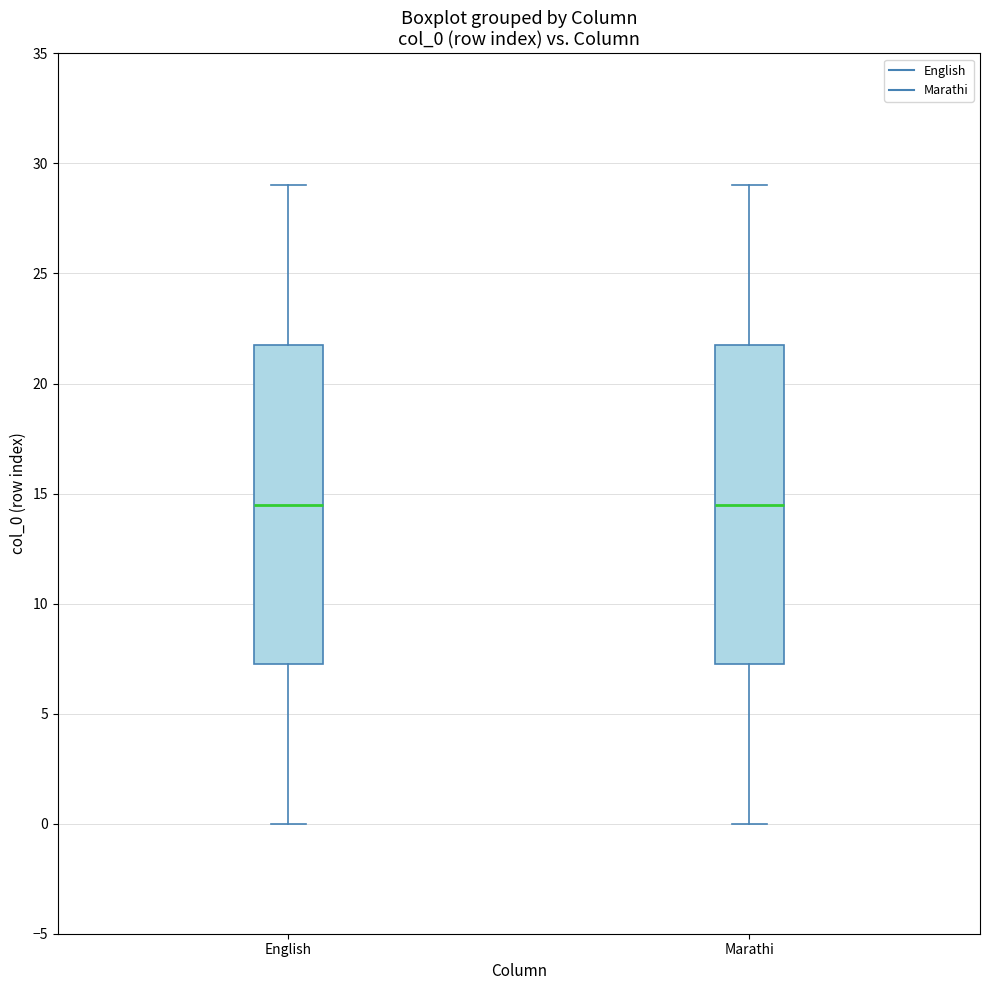

Reading left to right, transcribe this box plot: for each box, give where its median line is, the range the box spans, and where its two whiskers end, as read against the y-axis. The values are not printed on the chart, so give them approximately, as read against the axis.

English: median 14.5, box 7.5 to 22.0, whiskers 0.0 to 29.0
Marathi: median 14.5, box 7.5 to 22.0, whiskers 0.0 to 29.0